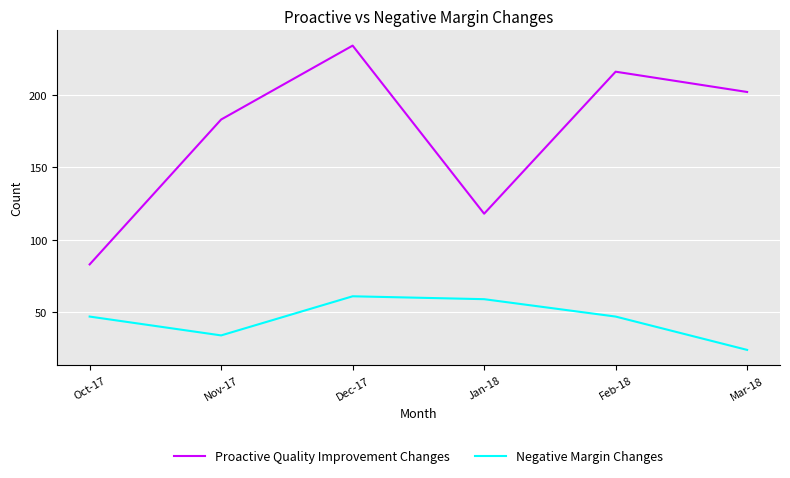

How many interior local valleys does the Proactive Quality Improvement Changes series have?

1